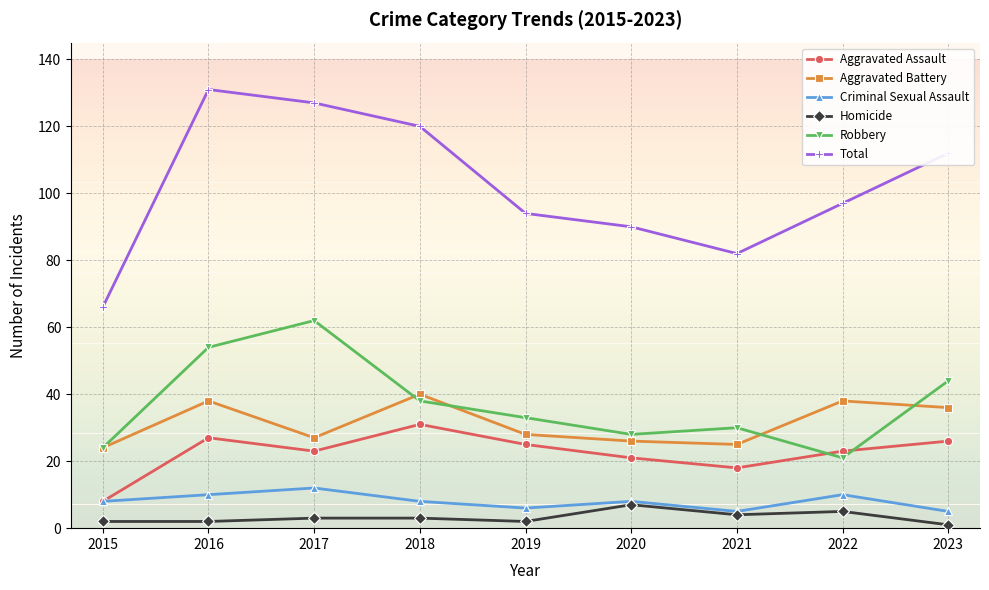

The Aggravated Battery series shows 40 at 2018. True or false?

True